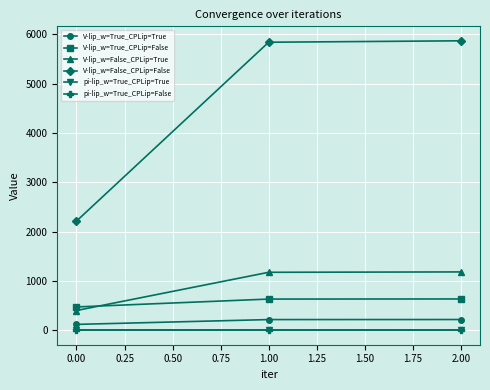

Is the value of pi-lip_w=True_CPLip=False at 2.00 greater than the value of V-lip_w=False_CPLip=True at 1.00?

No